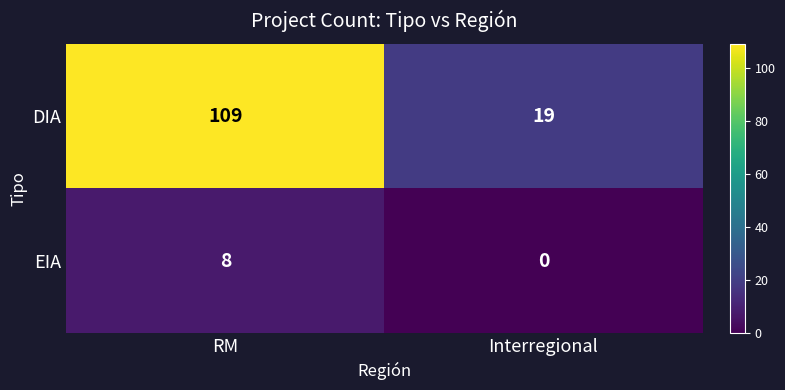

Reading right to left, list all the values displayed in this chart.

DIA: 19	109
EIA: 0	8